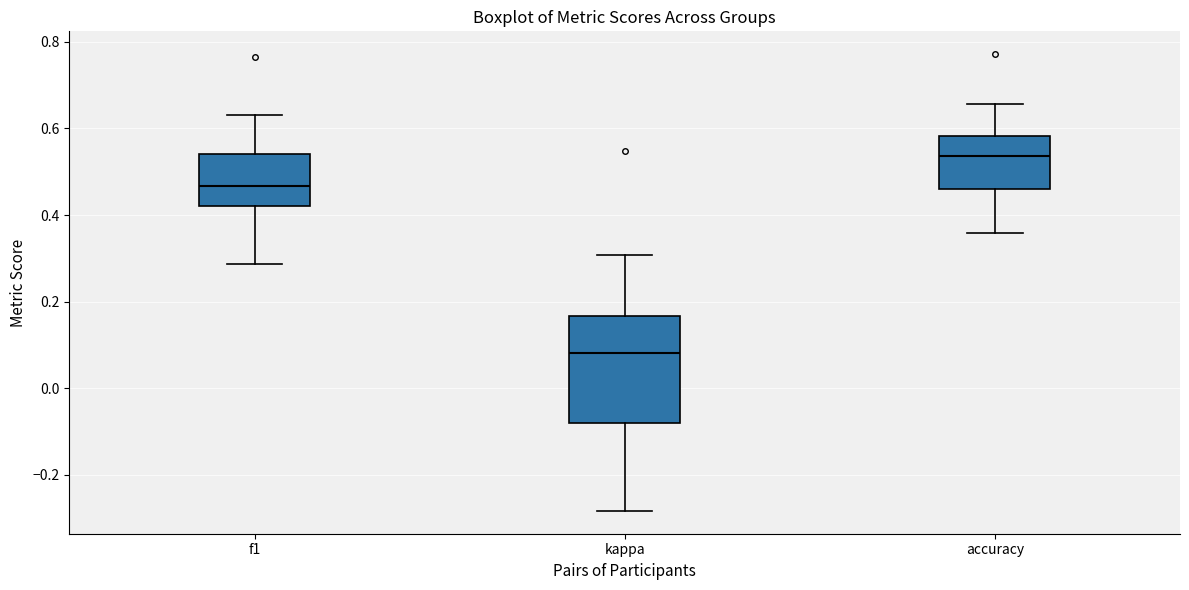

Which box has the lowest median line?

kappa